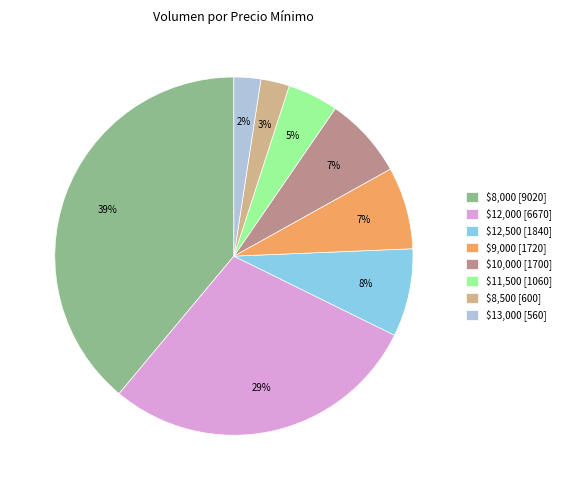

Is $12,000 [6670] the majority of the pie?

No